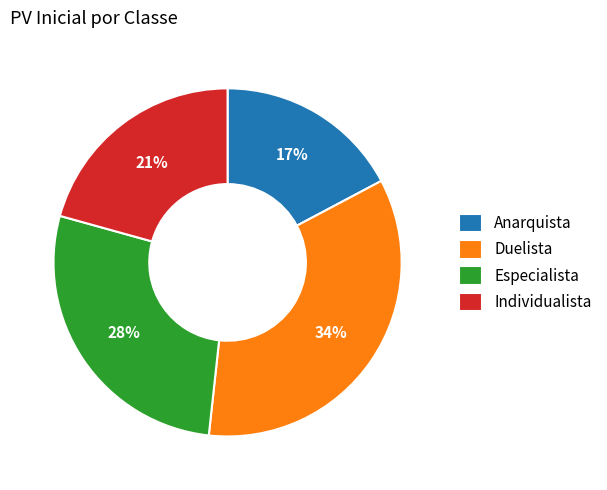

Is it true that Anarquista is 5% of the pie?

False